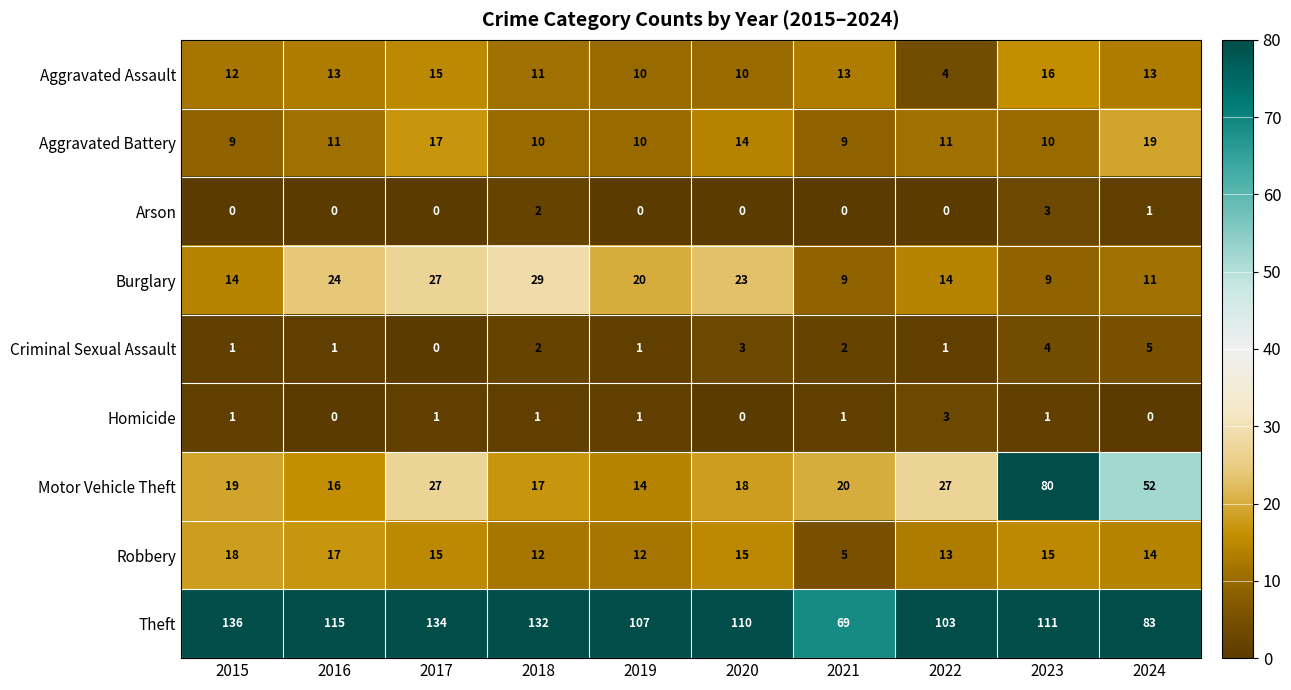

How many categories are shown in the chart?

10